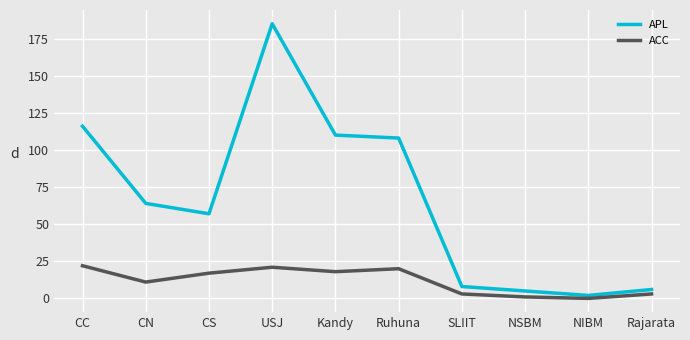

Which series has the largest range (max minus min)?

APL